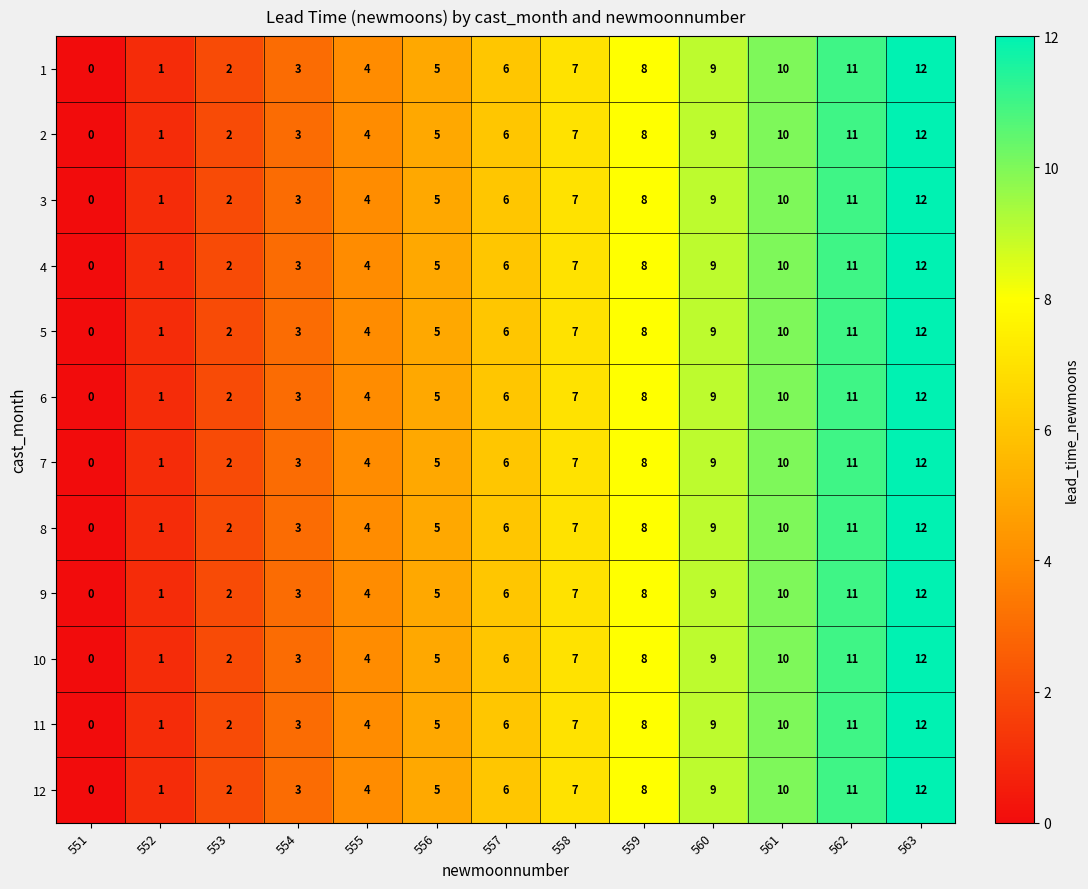

What is the difference between the second highest and minimum values in the 11 series?

11